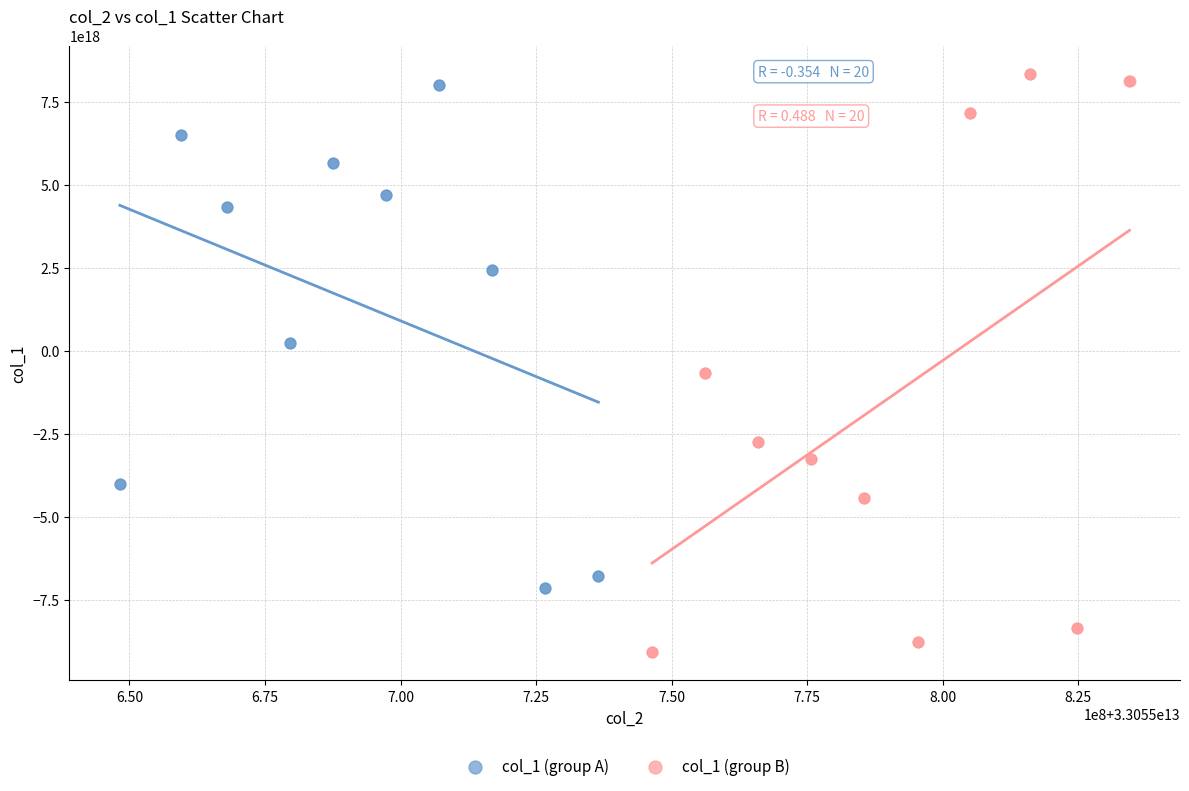

What are all the series names shown in the legend?

col_1 (group A), col_1 (group B)